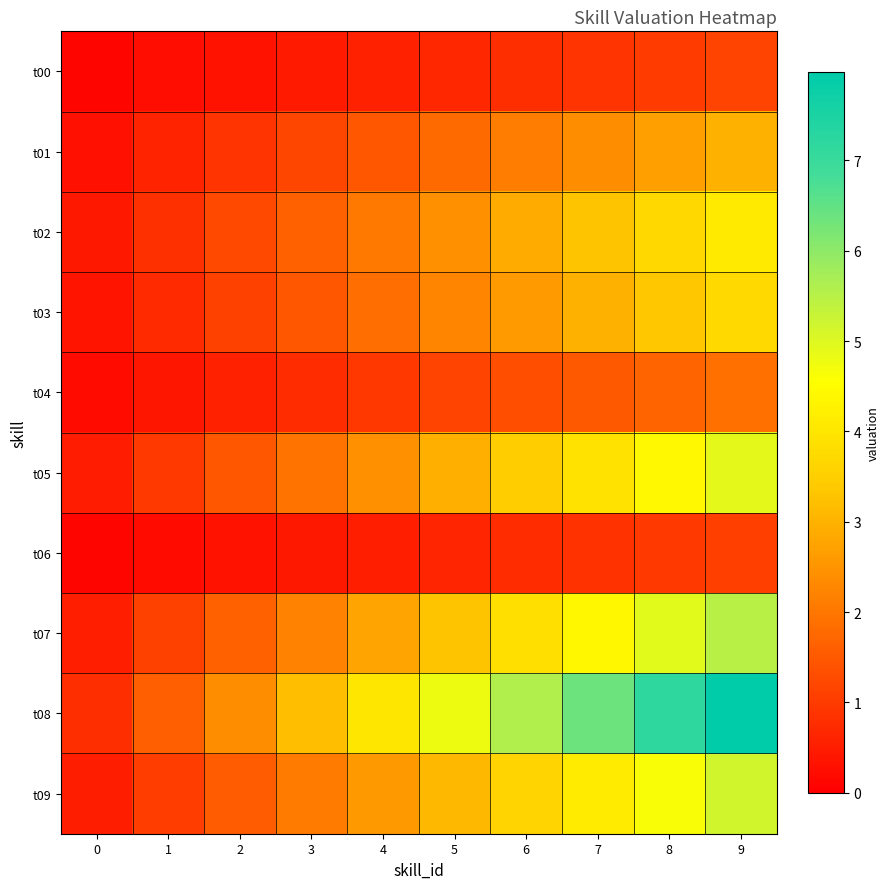

Reading right to left, transcribe all the data shown in this chart.

t00: 9=1.1	8=1.0	7=0.9	6=0.8	5=0.7	4=0.6	3=0.4	2=0.3	1=0.2	0=0.1
t01: 9=3.0	8=2.7	7=2.4	6=2.1	5=1.8	4=1.5	3=1.2	2=0.9	1=0.6	0=0.3
t02: 9=4.1	8=3.7	7=3.3	6=2.9	5=2.5	4=2.0	3=1.6	2=1.2	1=0.8	0=0.4
t03: 9=3.7	8=3.4	7=3.0	6=2.6	5=2.2	4=1.9	3=1.5	2=1.1	1=0.7	0=0.4
t04: 9=1.9	8=1.7	7=1.5	6=1.3	5=1.1	4=0.9	3=0.8	2=0.6	1=0.4	0=0.2
t05: 9=4.9	8=4.4	7=3.9	6=3.4	5=2.9	4=2.5	3=2.0	2=1.5	1=1.0	0=0.5
t06: 9=1.1	8=1.0	7=0.9	6=0.8	5=0.6	4=0.5	3=0.4	2=0.3	1=0.2	0=0.1
t07: 9=5.5	8=4.9	7=4.4	6=3.8	5=3.3	4=2.7	3=2.2	2=1.6	1=1.1	0=0.5
t08: 9=8.0	8=7.2	7=6.4	6=5.6	5=4.8	4=4.0	3=3.2	2=2.4	1=1.6	0=0.8
t09: 9=5.1	8=4.6	7=4.1	6=3.6	5=3.1	4=2.6	3=2.1	2=1.5	1=1.0	0=0.5